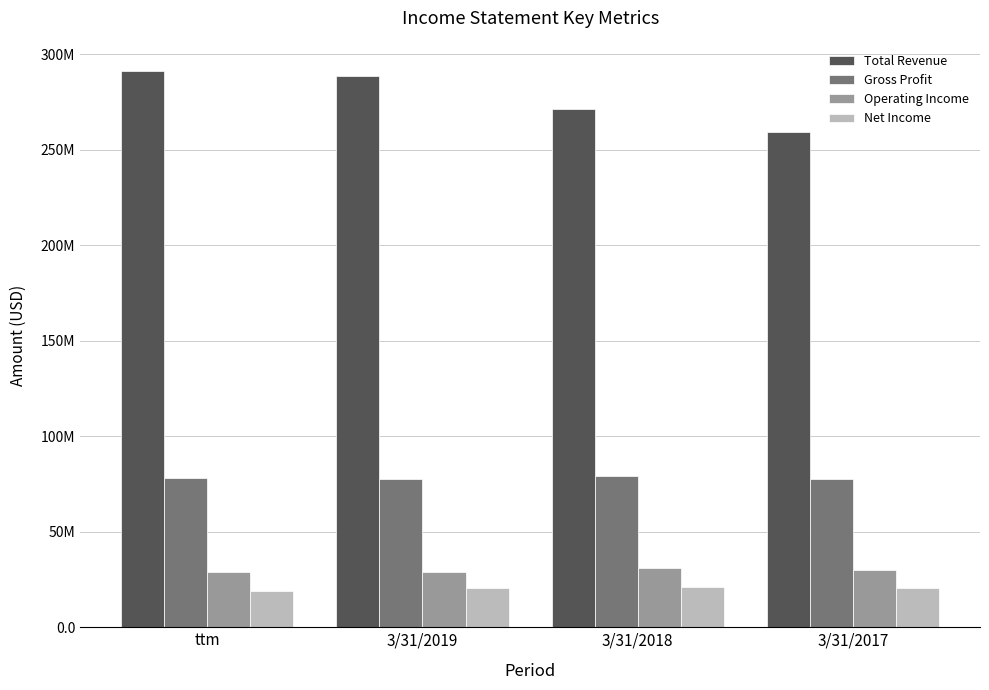

Is it true that Gross Profit equals 77691000 at 3/31/2017?

True